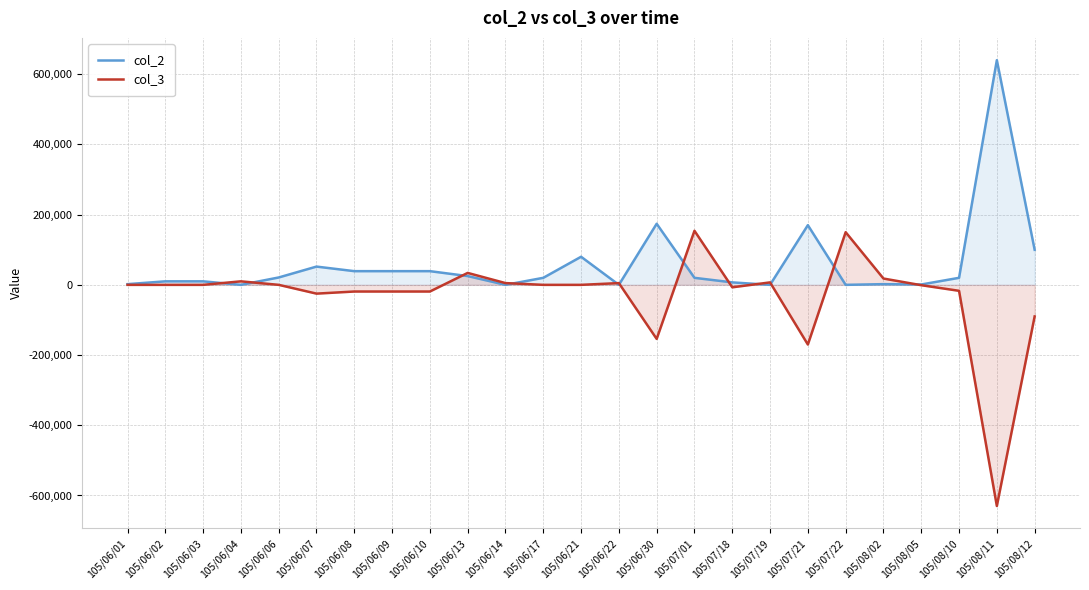

Reading right to left, transcribe all the data shown in this chart.

col_2: 105/08/12=100000	105/08/11=640000	105/08/10=20000	105/08/05=1000	105/08/02=2000	105/07/22=0	105/07/21=170000	105/07/19=0	105/07/18=7000	105/07/01=20000	105/06/30=174000	105/06/22=0	105/06/21=80000	105/06/17=20000	105/06/14=0	105/06/13=25000	105/06/10=39000	105/06/09=39000	105/06/08=39000	105/06/07=52000	105/06/06=21000	105/06/04=0	105/06/03=10000	105/06/02=10000	105/06/01=2000
col_3: 105/08/12=-90000	105/08/11=-630000	105/08/10=-17000	105/08/05=-1000	105/08/02=18000	105/07/22=150000	105/07/21=-170000	105/07/19=7000	105/07/18=-7000	105/07/01=154000	105/06/30=-154000	105/06/22=5000	105/06/21=0	105/06/17=0	105/06/14=5000	105/06/13=34000	105/06/10=-19000	105/06/09=-19000	105/06/08=-19000	105/06/07=-25000	105/06/06=0	105/06/04=10000	105/06/03=0	105/06/02=0	105/06/01=0